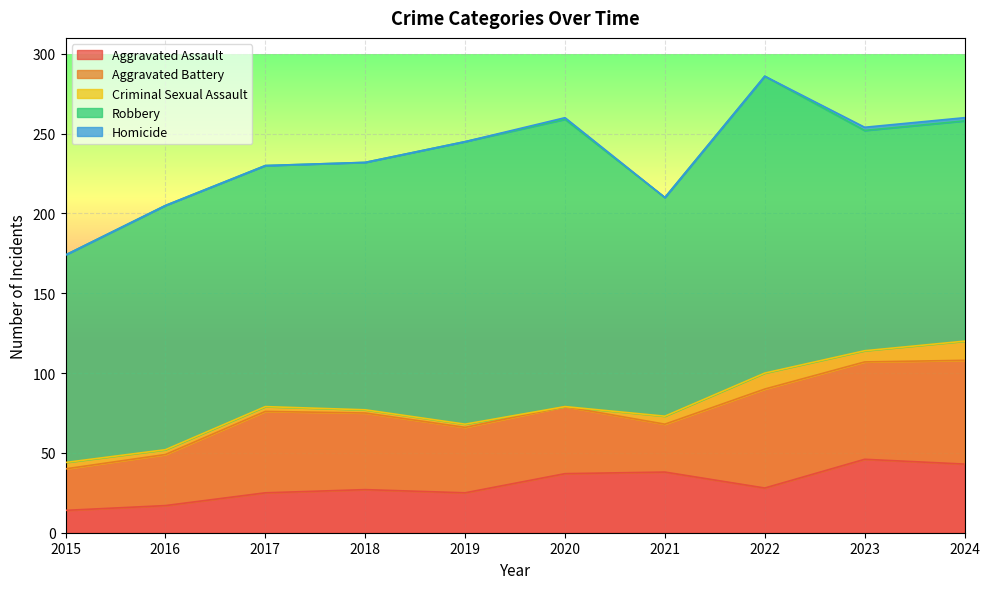

How many interior local peaks does the Criminal Sexual Assault series have?

1